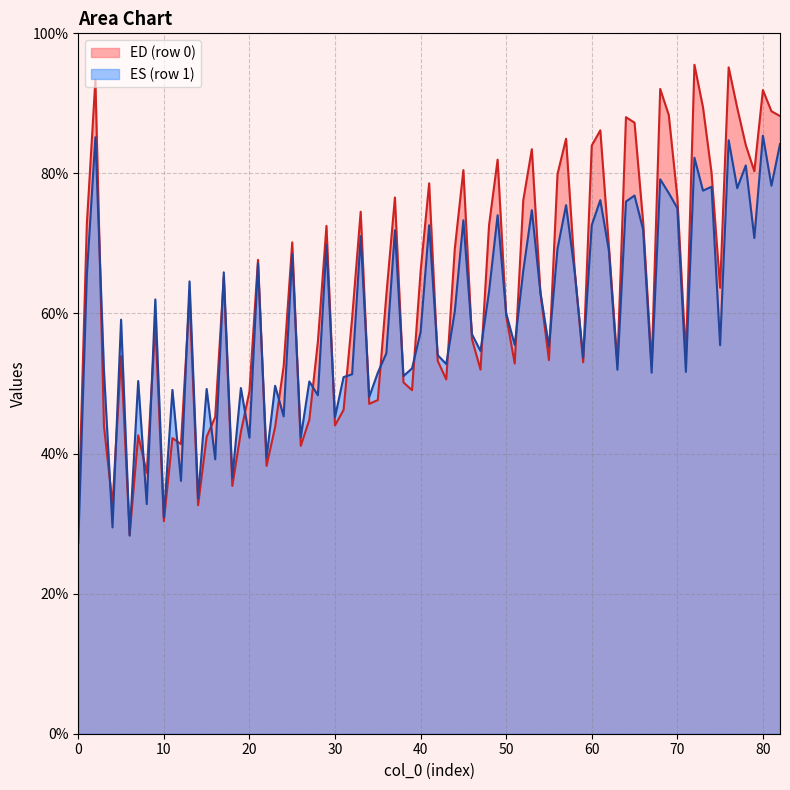

How many lines are shown in the chart?

2